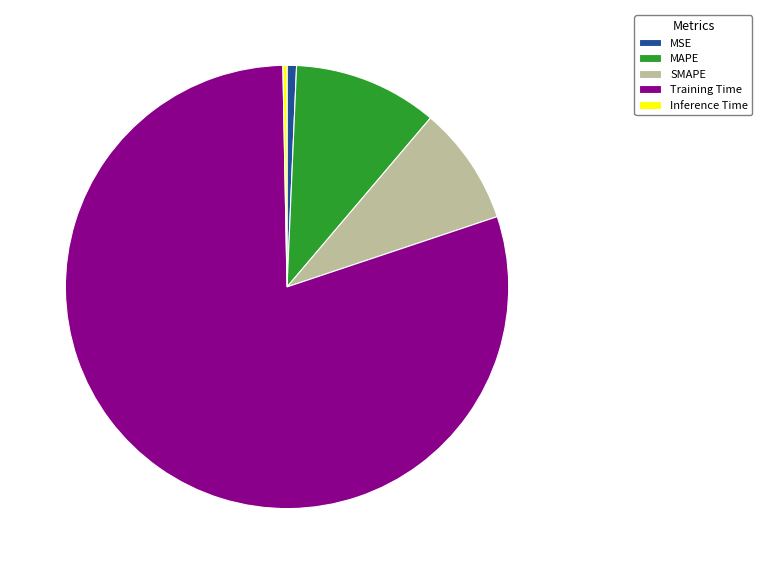

Is the sum of MAPE and Inference Time greater than half?

No